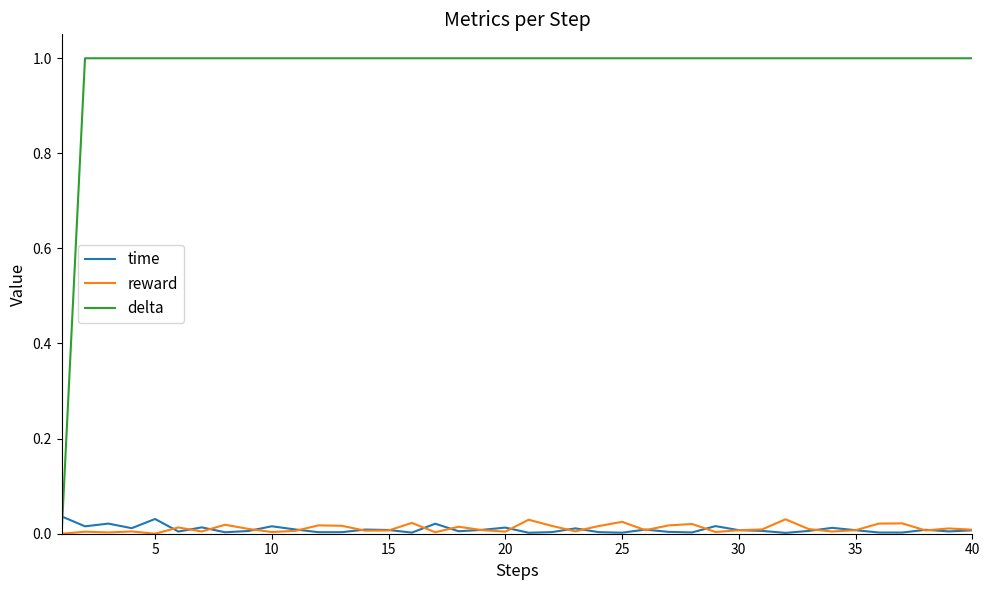

How many lines are shown in the chart?

3